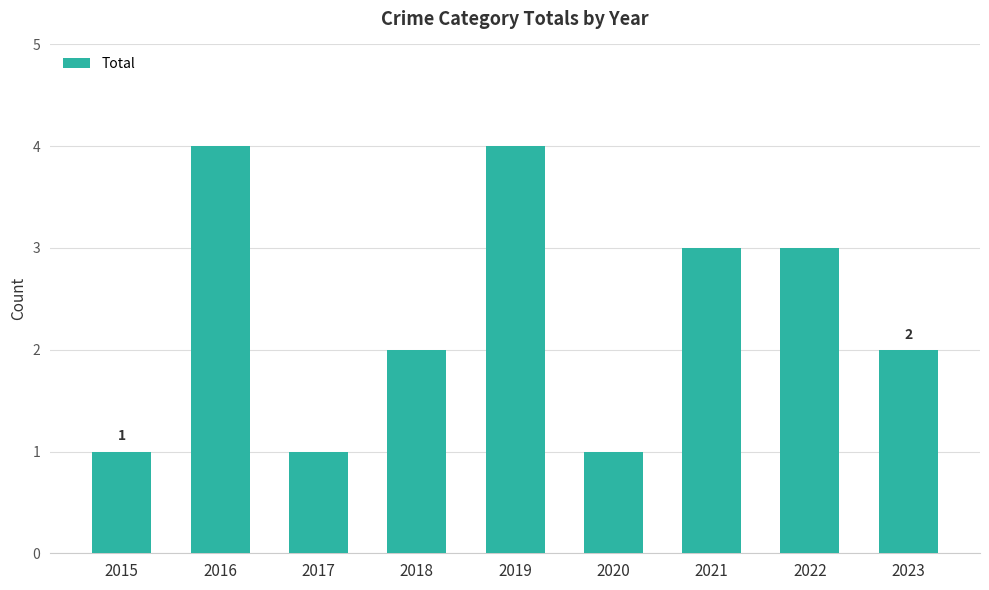

Approximately how many times larger is the value at 2019 compared to 2021?

1.3